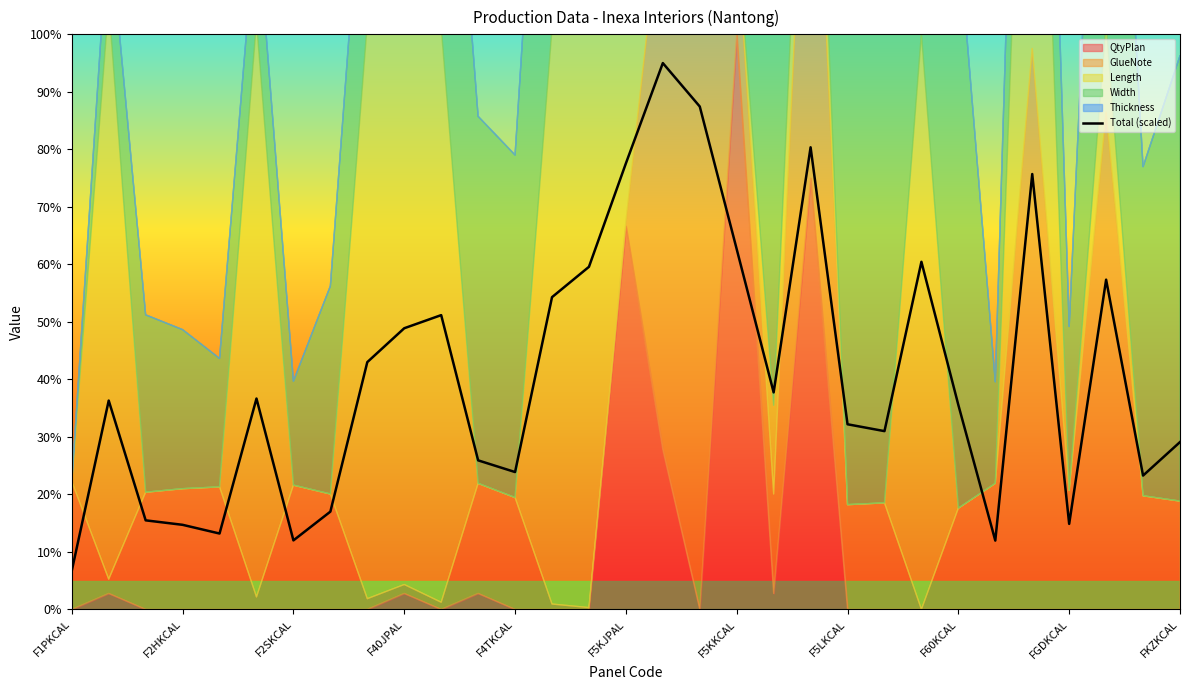

How many values are below 36?

15